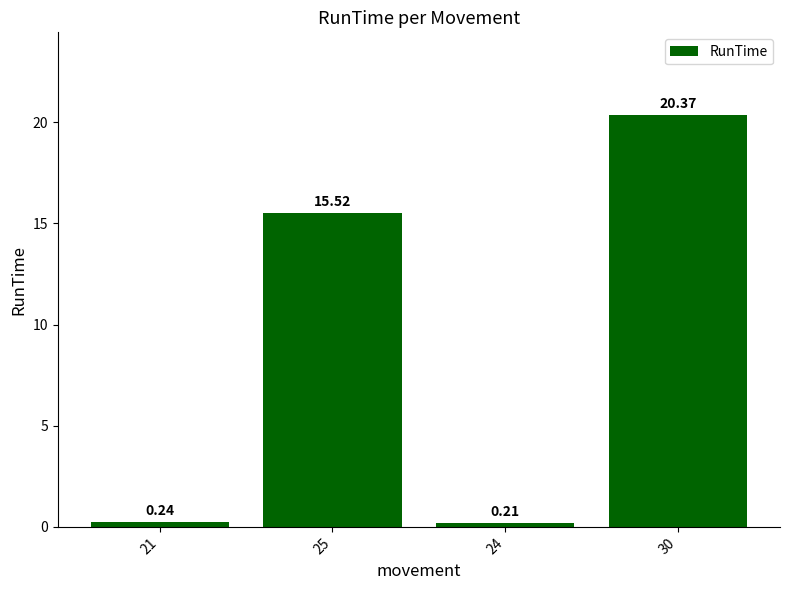

What is the maximum value shown in the chart?

20.4